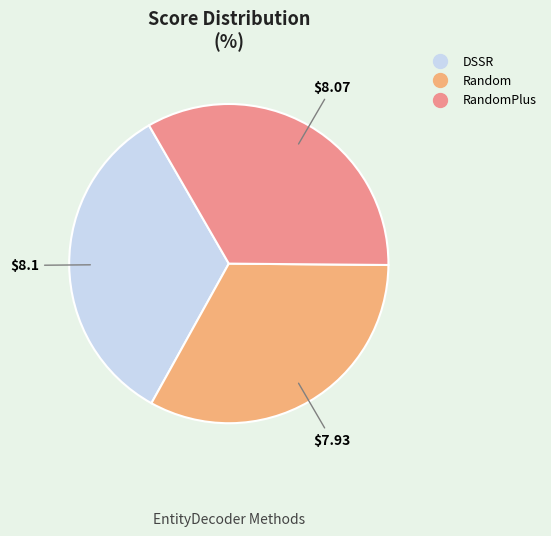

How many segments does this pie chart have?

3